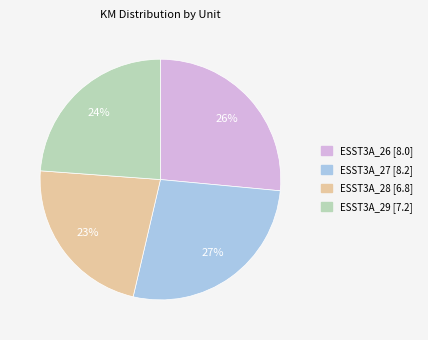

Rank the categories by value from highest to lowest.

ESST3A_27, ESST3A_26, ESST3A_29, ESST3A_28